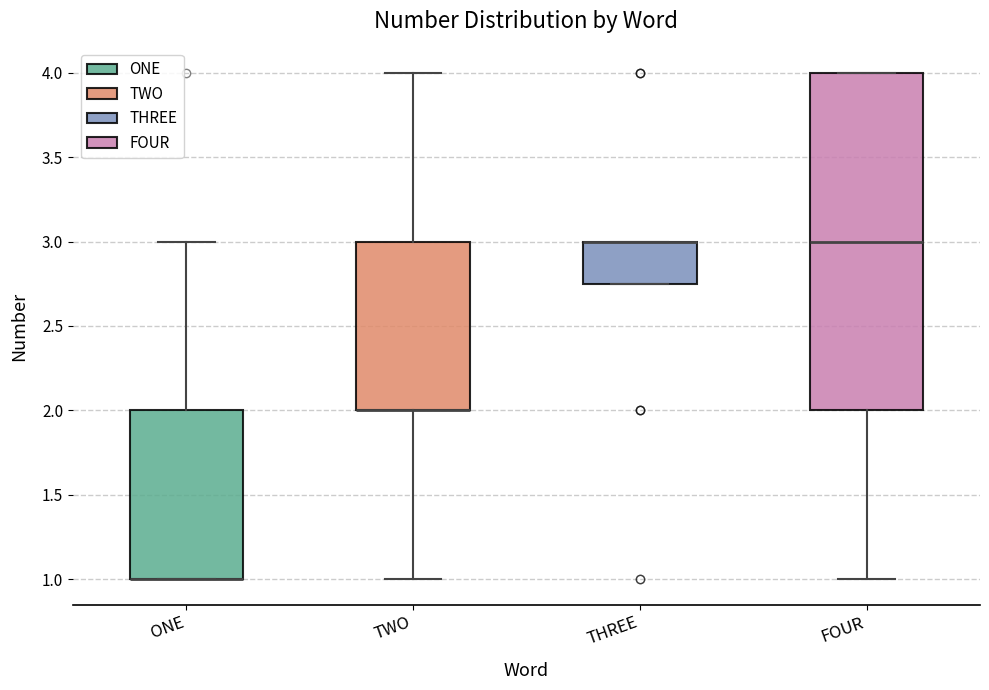

Reading left to right, read every box against the y-axis: the position of its median line, the range the box covers, and the ends of its whiskers. The values are not printed on the chart, so give them approximately, as read against the axis.

ONE: median 1.00 (drawn on the box's lower edge), box 1.00 to 2.00, whiskers 1.00 to 3.00
TWO: median 2.00 (drawn on the box's lower edge), box 2.00 to 3.00, whiskers 1.00 to 4.00
THREE: median 3.00 (drawn on the box's upper edge), box 2.75 to 3.00, whiskers 2.75 to 3.00
FOUR: median 3.00, box 2.00 to 4.00, whiskers 1.00 to 4.00